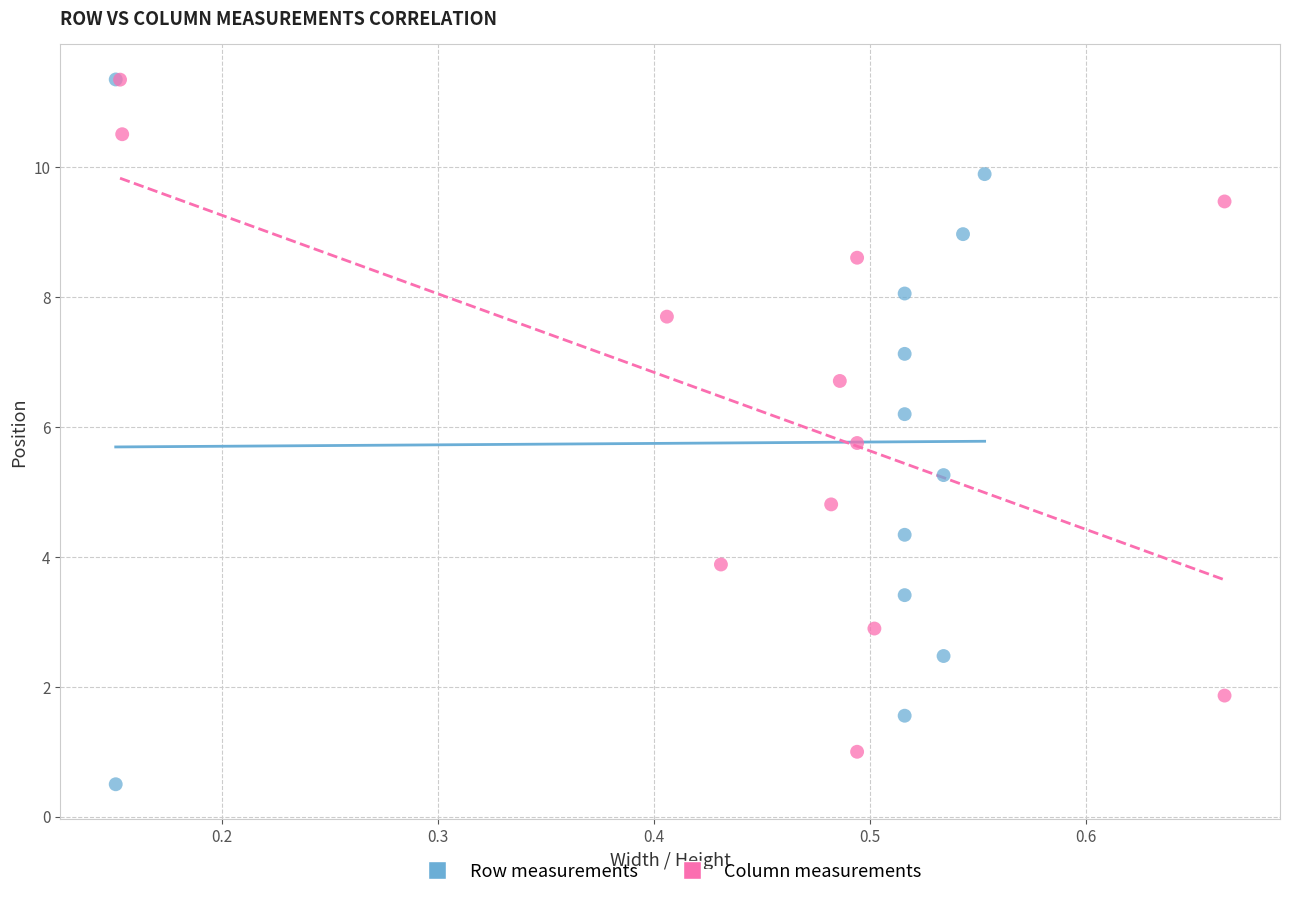

What are all the series names shown in the legend?

Row measurements, Column measurements